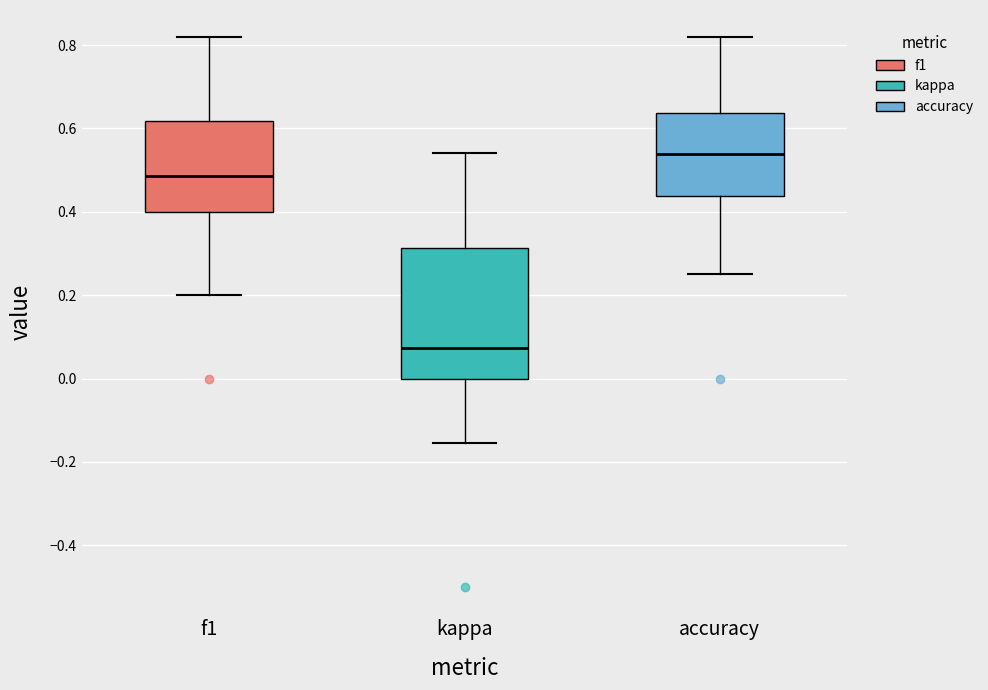

Which box is the tallest, from its lower edge to its upper edge?

kappa